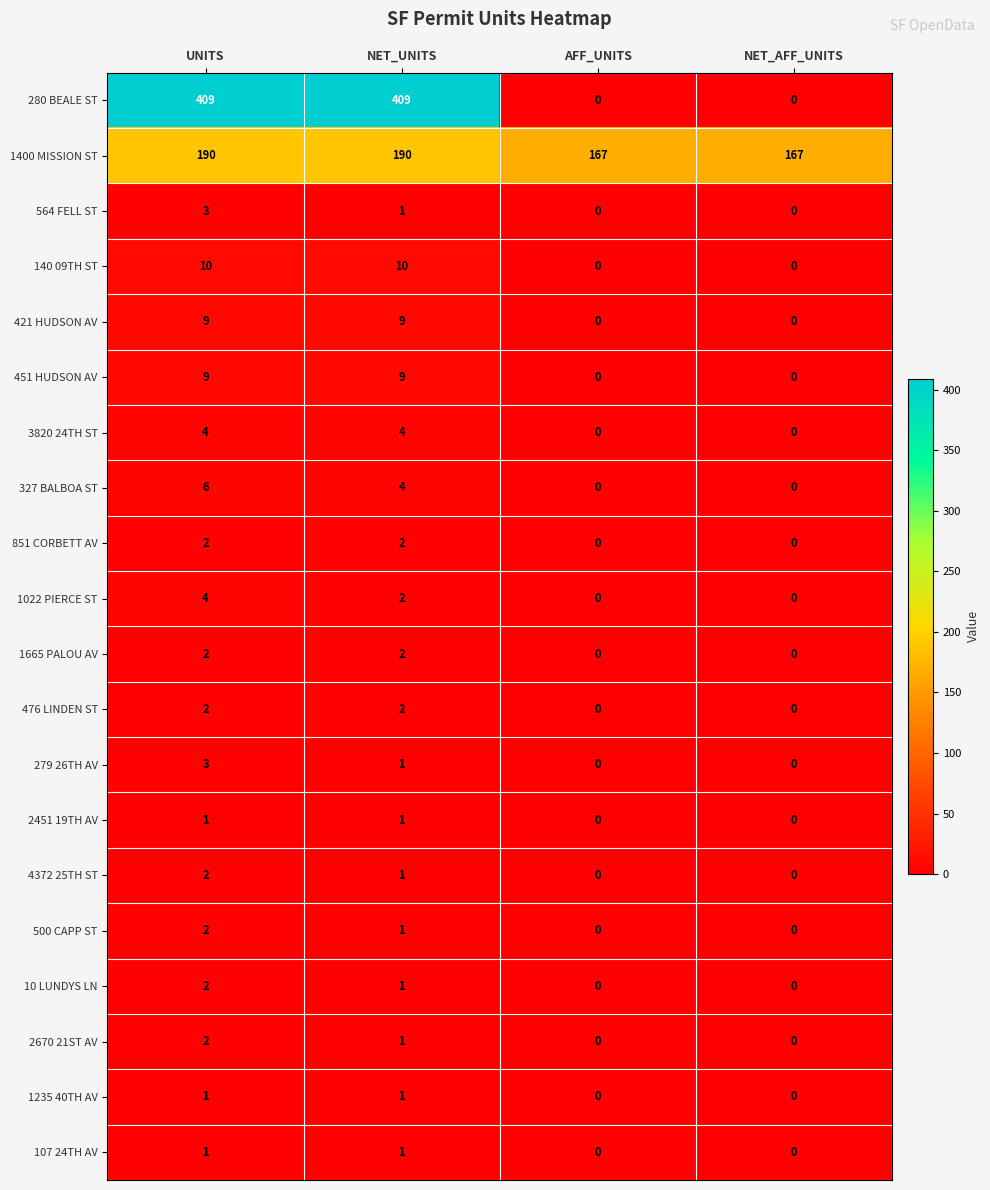

What is the difference between the second highest and second lowest values in the 421 HUDSON AV series?

9